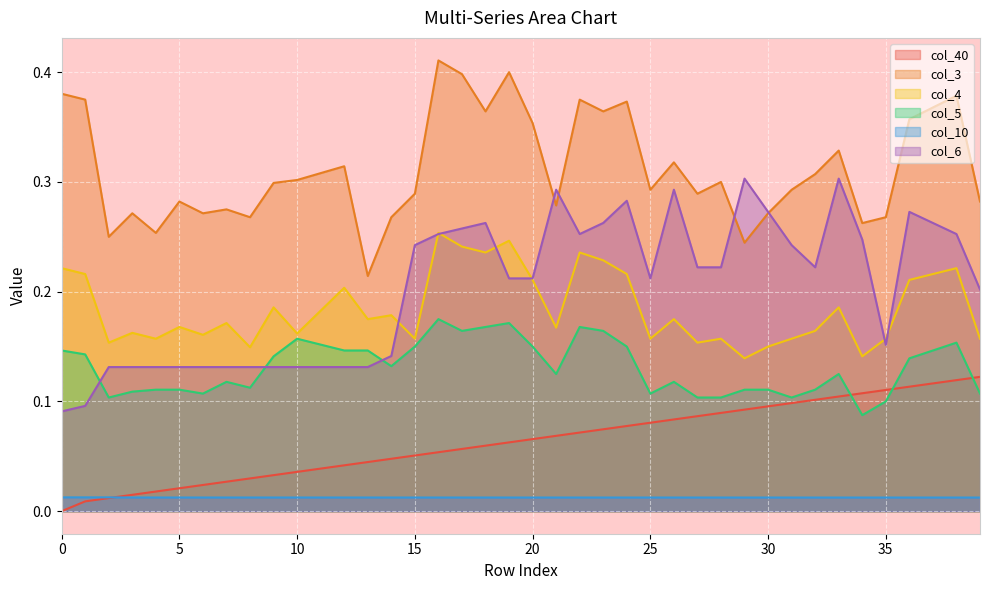

What is the maximum value for col_5?

0.2